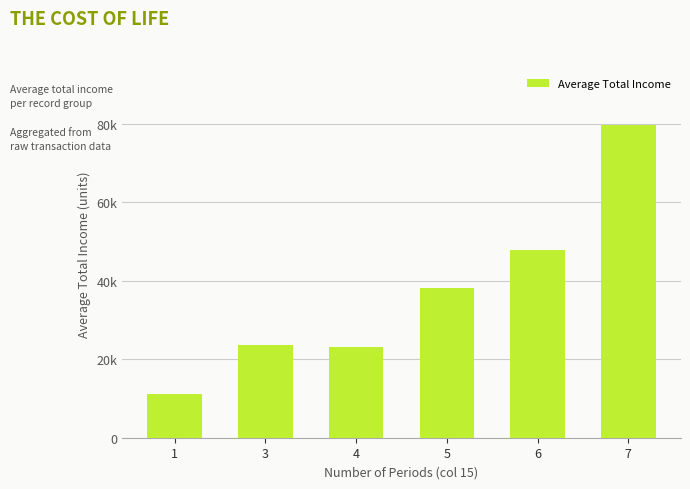

Does the chart contain any negative values?

No